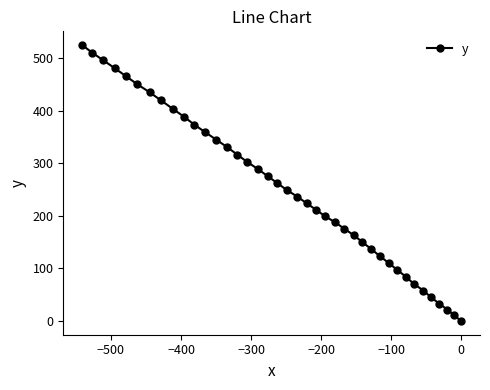

What is the difference between the maximum and minimum values?

525.1